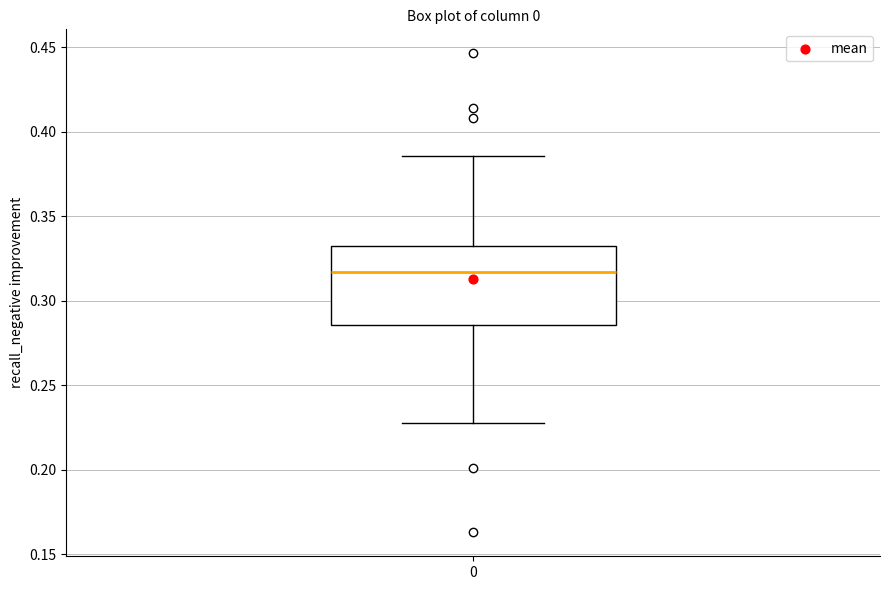

Transcribe this box plot: give where the median line is, the range the box spans, and where the two whiskers end, as read against the y-axis. The values are not printed on the chart, so give them approximately, as read against the axis.

median 0.315, box 0.285 to 0.330, whiskers 0.230 to 0.385